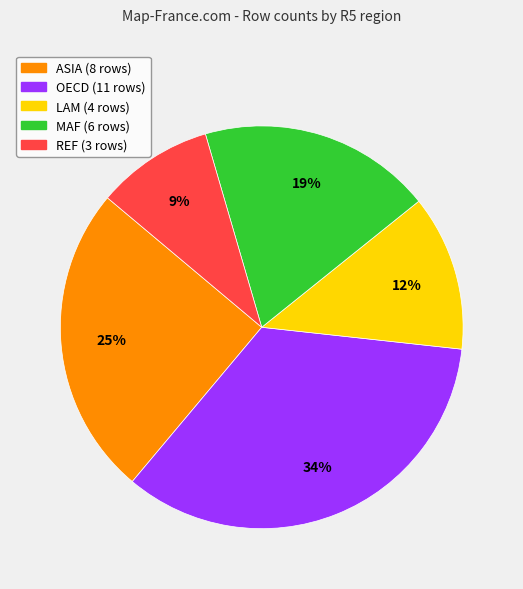

Does OECD (11 rows) account for over 50% of the chart?

No